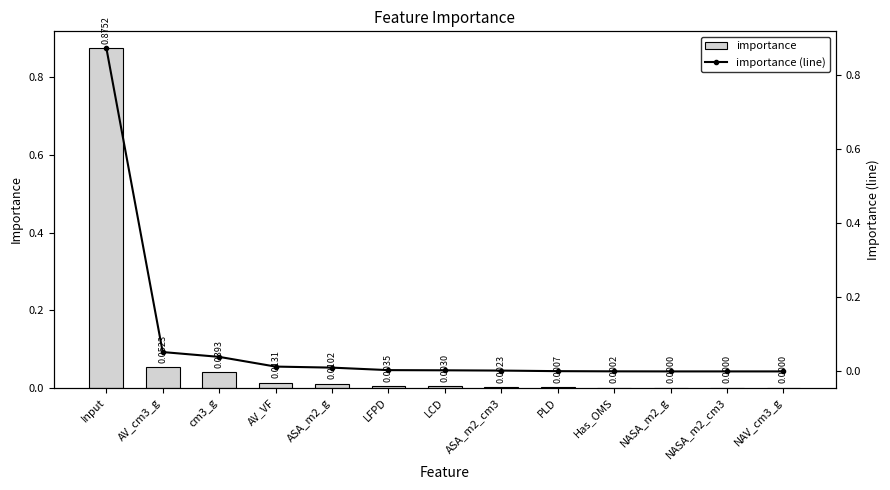

Reading right to left, extract all data points from this chart.

importance: NAV_cm3_g=0.0	NASA_m2_cm3=0.0	NASA_m2_g=0.0	Has_OMS=0.0	PLD=0.0	ASA_m2_cm3=0.0	LCD=0.0	LFPD=0.0	ASA_m2_g=0.0	AV_VF=0.0	cm3_g=0.0	AV_cm3_g=0.1	Input=0.9
importance (line): NAV_cm3_g=0.0	NASA_m2_cm3=0.0	NASA_m2_g=0.0	Has_OMS=0.0	PLD=0.0	ASA_m2_cm3=0.0	LCD=0.0	LFPD=0.0	ASA_m2_g=0.0	AV_VF=0.0	cm3_g=0.0	AV_cm3_g=0.1	Input=0.9